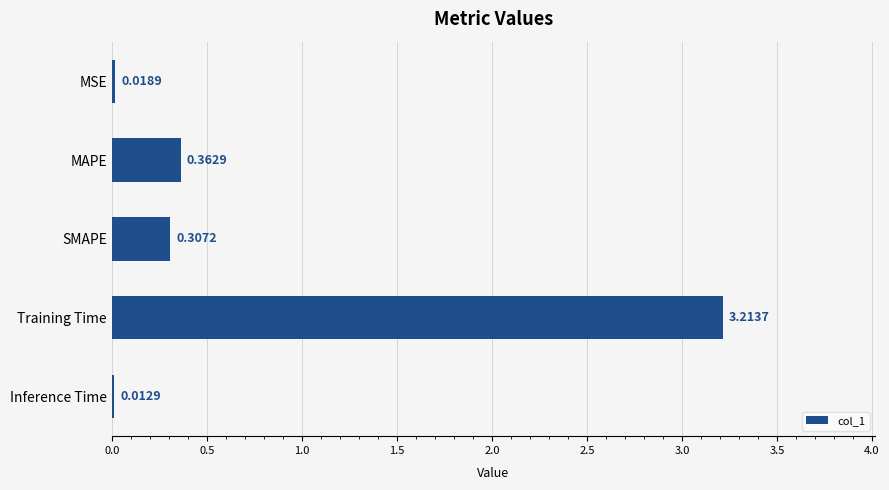

What is the change in value from Training Time to Inference Time?

-3.2